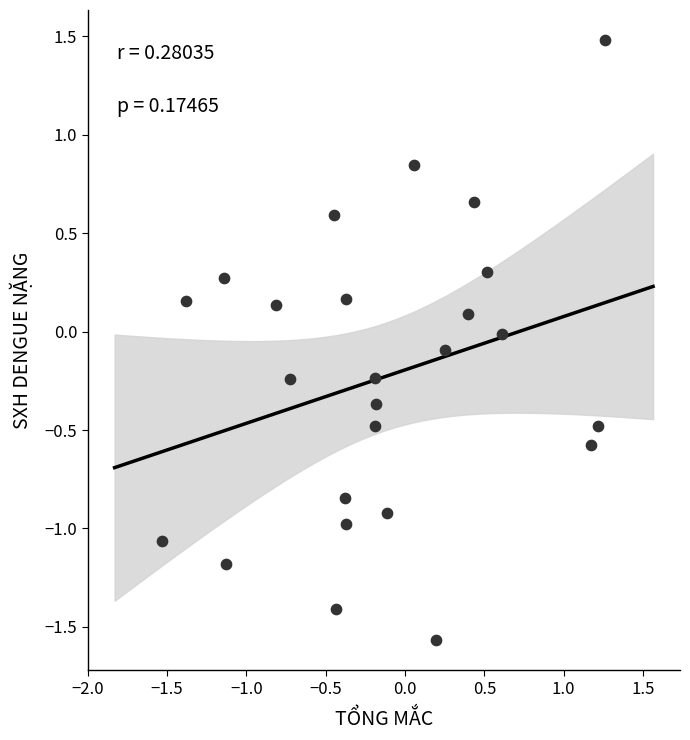

What is the range of X values (max minus min)?

2.8